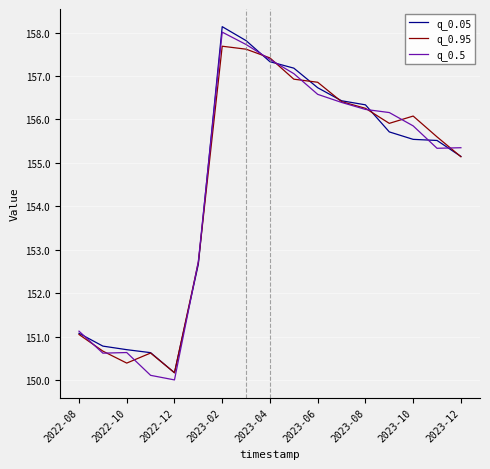

What is the sum of all q_0.5 values?

2627.3